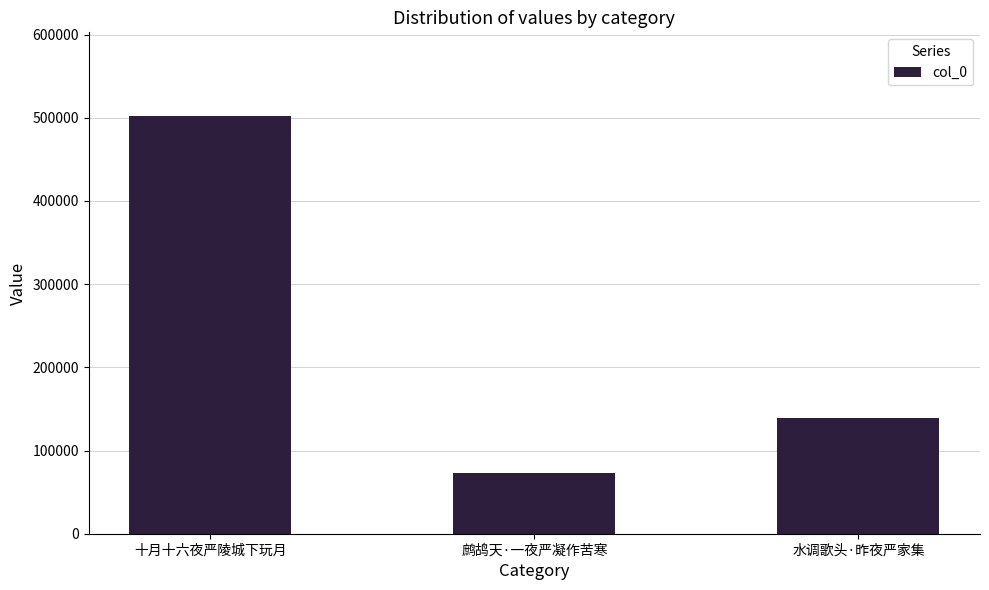

List the labels in order of value, smallest first.

鹧鸪天·一夜严凝作苦寒, 水调歌头·昨夜严家集, 十月十六夜严陵城下玩月